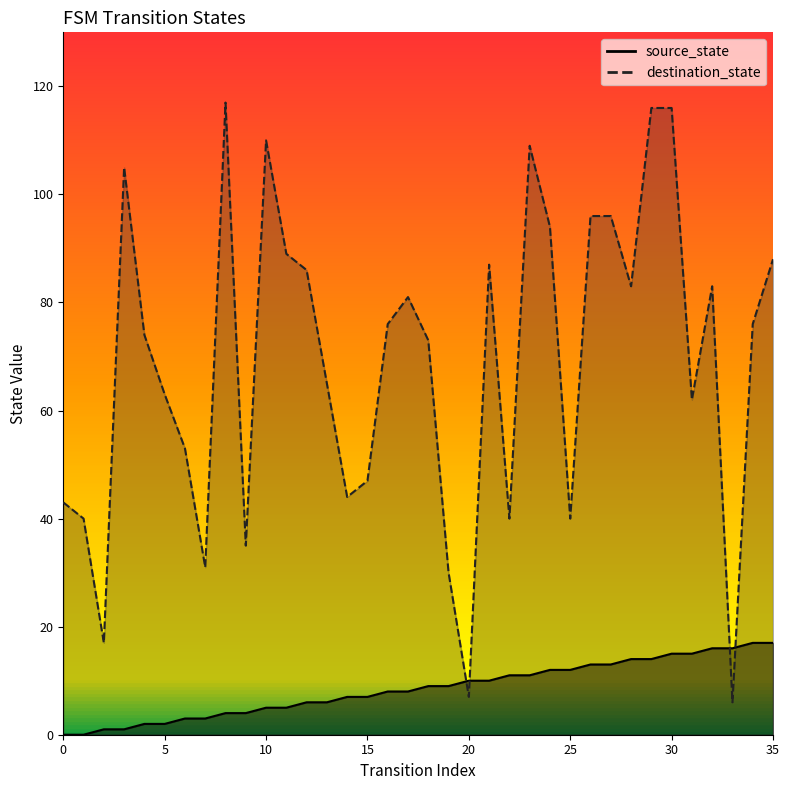

True or false: destination_state and source_state intersect in this chart.

True